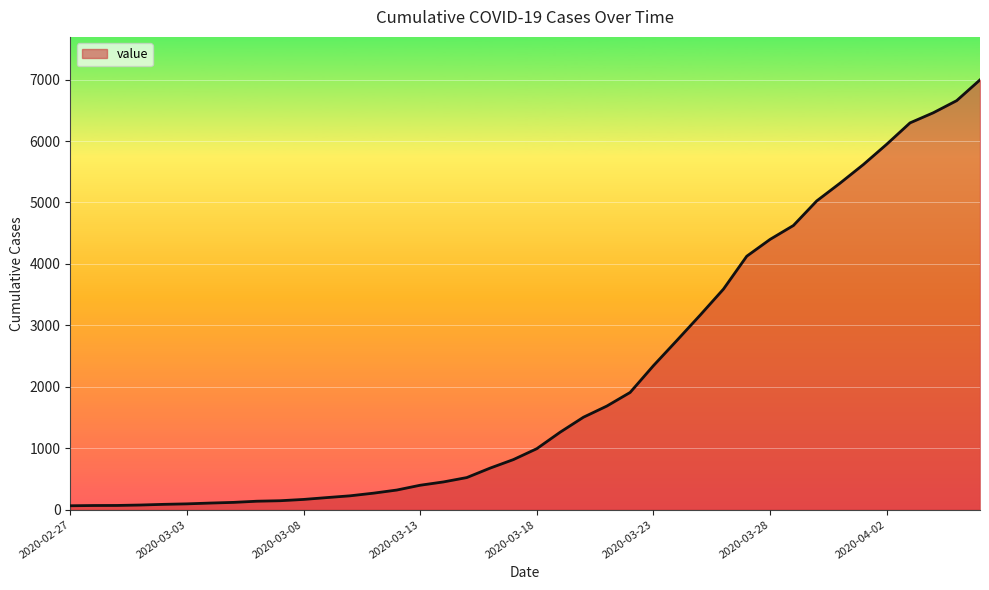

What is the maximum value shown in the chart?

6995